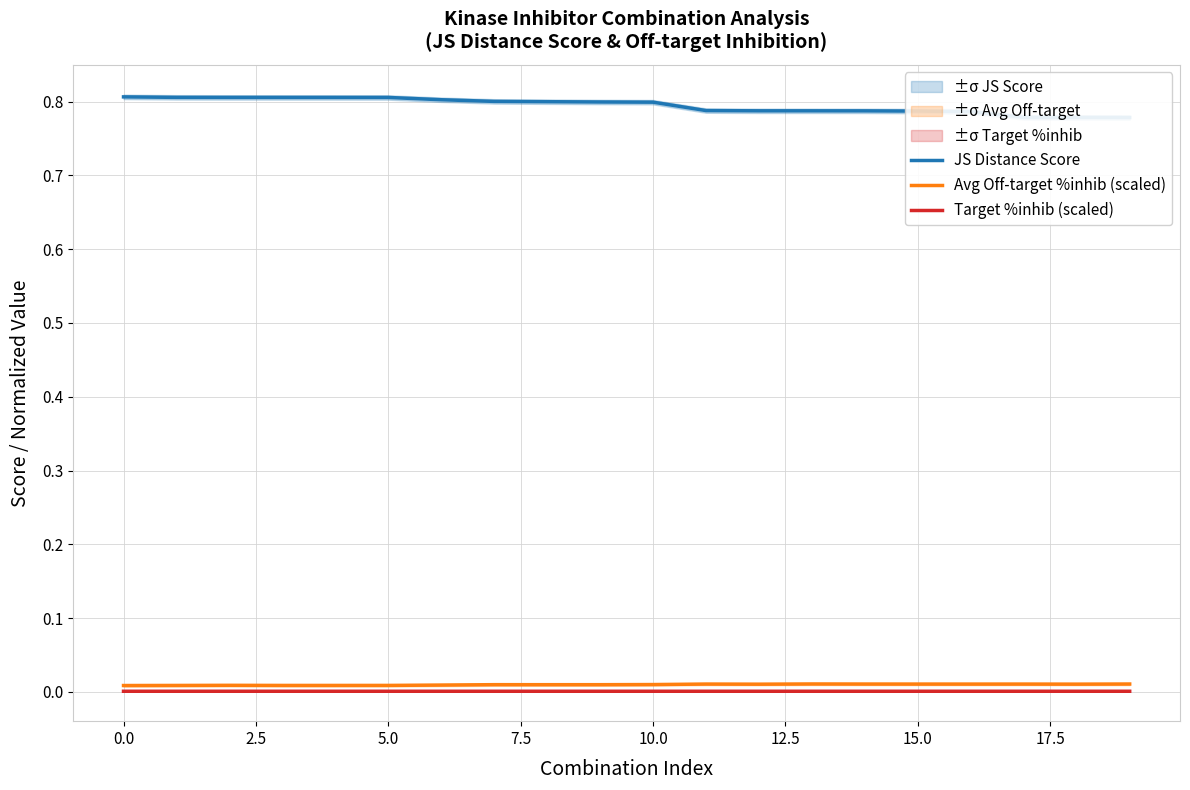

Is the value of Avg Off-target %inhib (scaled) at 10 greater than the value of Target %inhib (scaled) at 5.0?

Yes